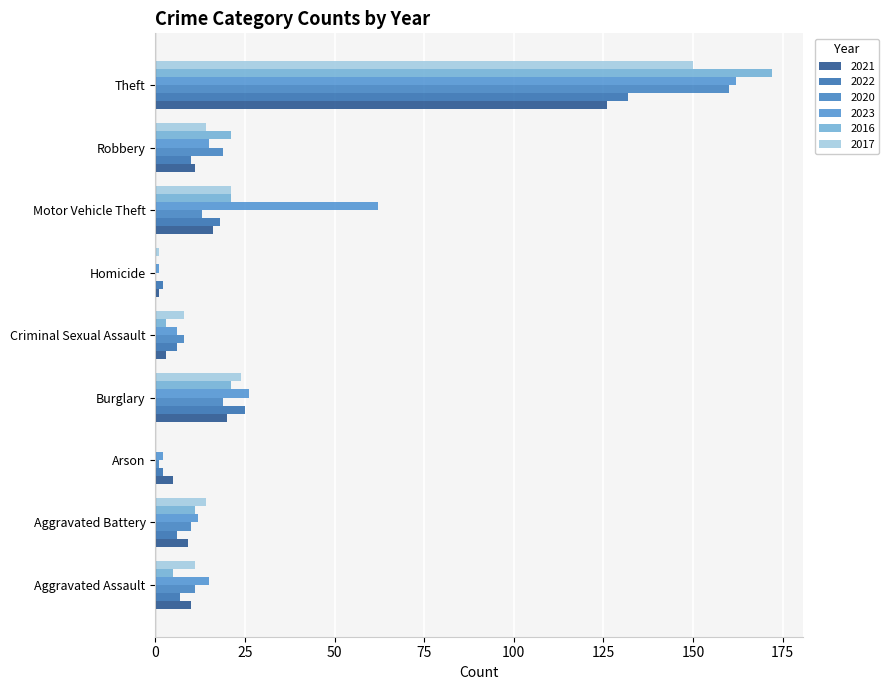

What position from the right is Theft?

1